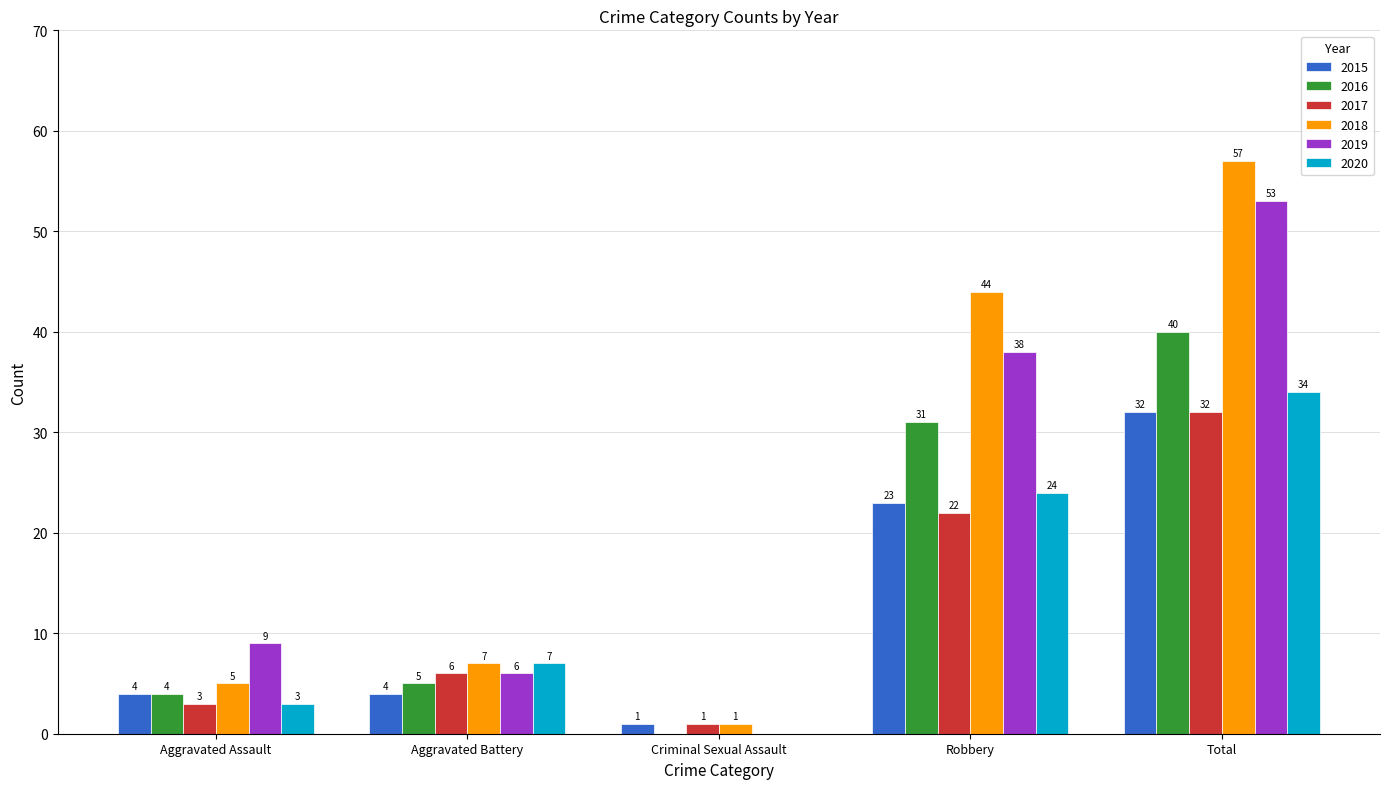

Is the value of 2016 at Aggravated Battery greater than the value of 2019 at Aggravated Battery?

No